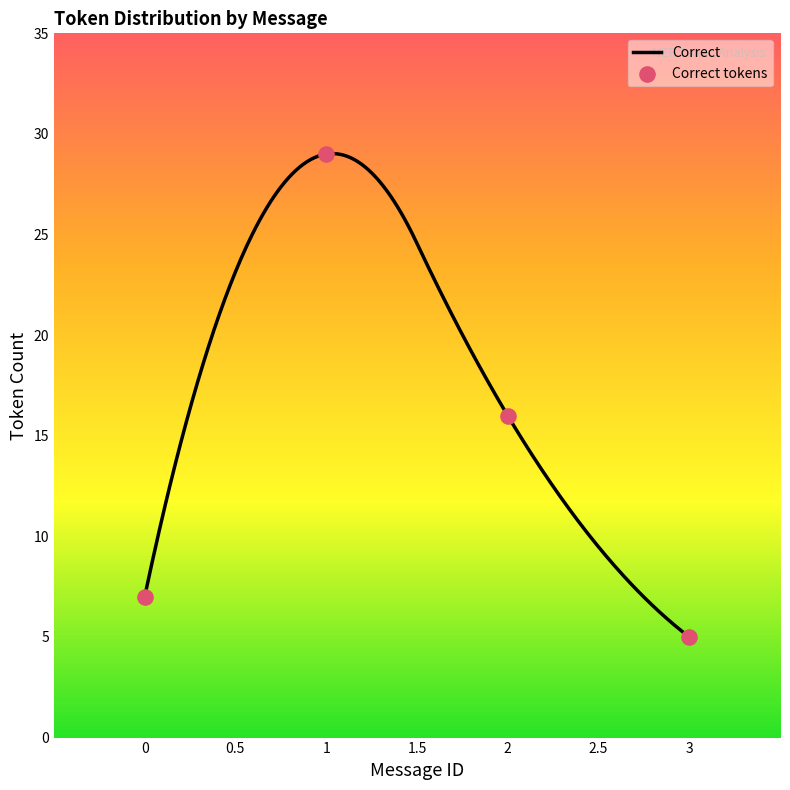

What is the change in value from 2 to 3?

-11